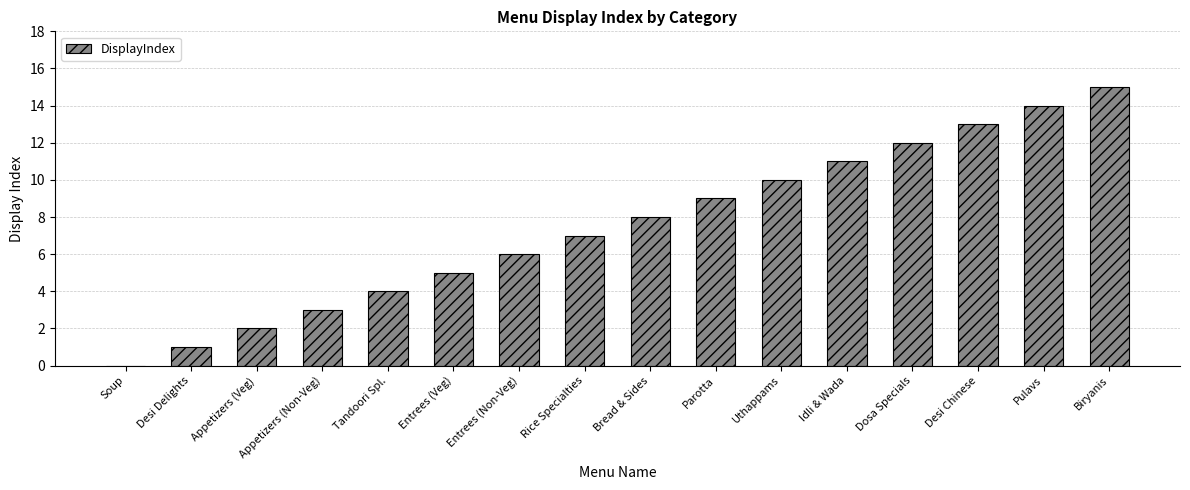

Reading left to right, list all the values displayed in this chart.

Soup=0	Desi Delights=1	Appetizers (Veg)=2	Appetizers (Non-Veg)=3	Tandoori Spl.=4	Entrees (Veg)=5	Entrees (Non-Veg)=6	Rice Specialties=7	Bread & Sides=8	Parotta=9	Uthappams=10	Idli & Wada=11	Dosa Specials=12	Desi Chinese=13	Pulavs=14	Biryanis=15